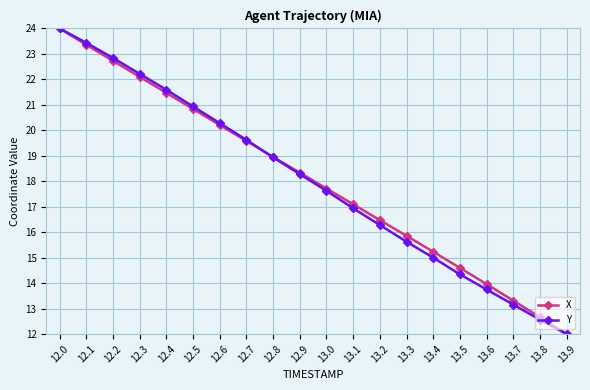

Between 13.3 and 13.9, which series saw the biggest shift?

X